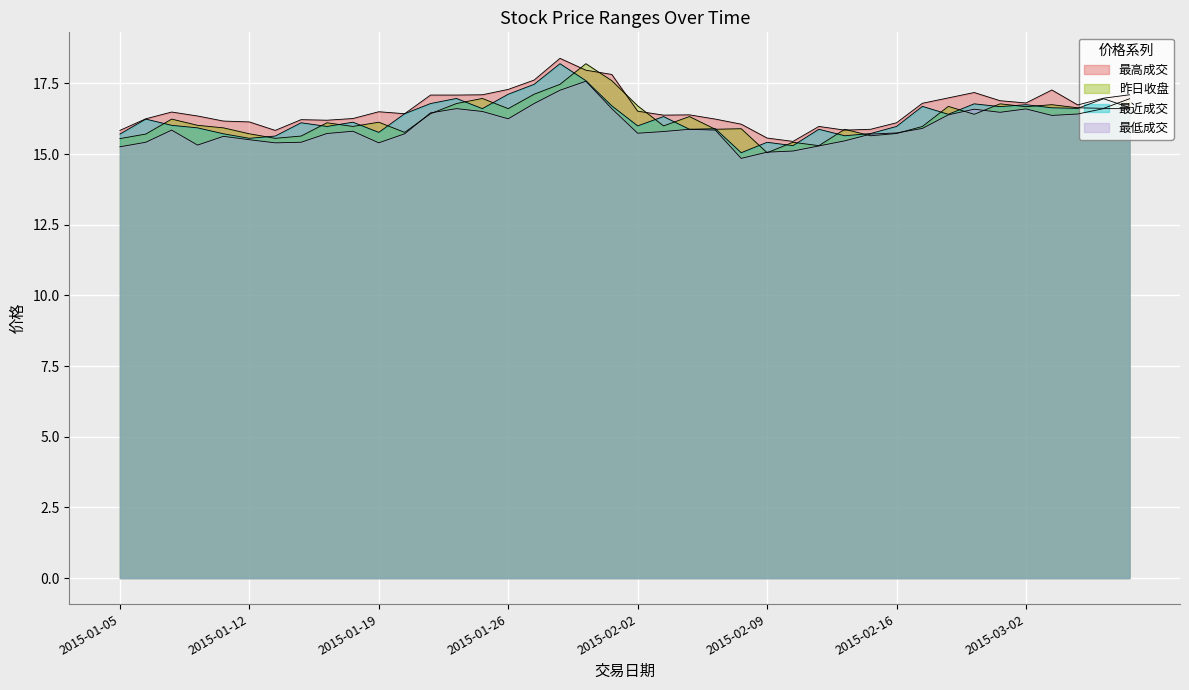

True or false: 最高成交 and 最近成交 intersect in this chart.

False